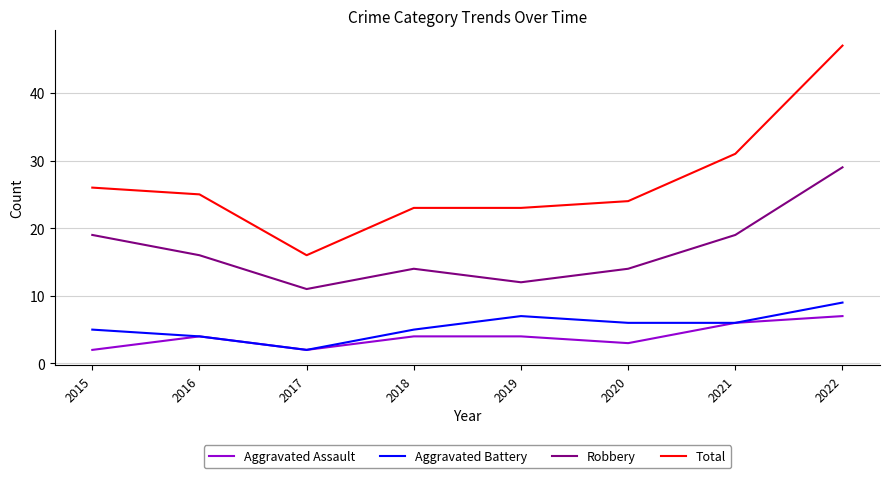

What is the difference between the maximum and second lowest values in the Robbery series?

17